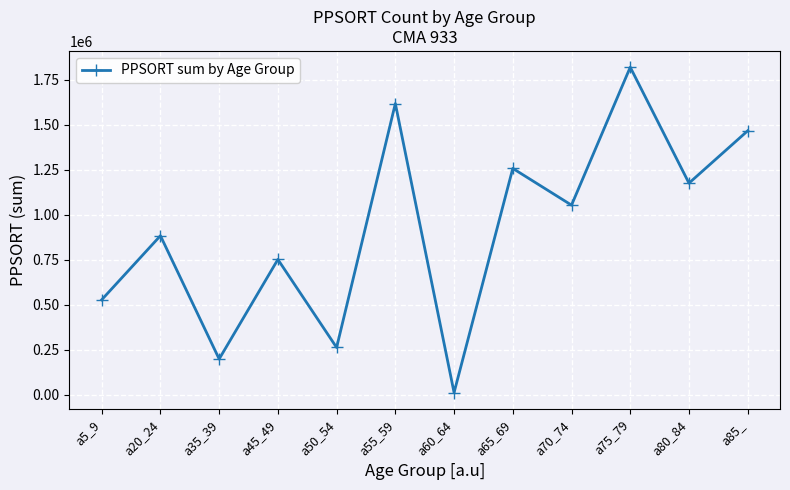

What is the smallest value displayed?

12883